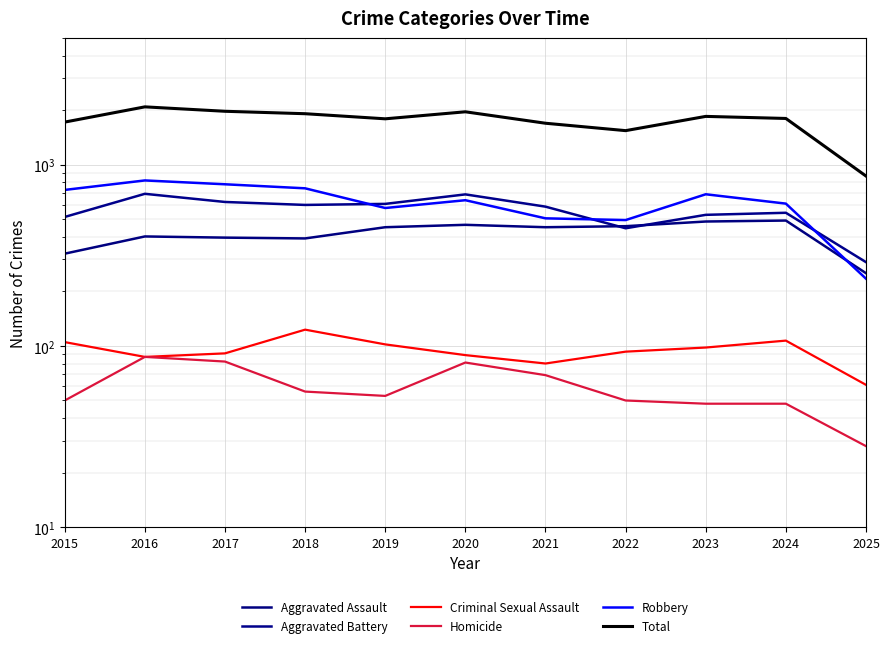

How many values in the Aggravated Assault series exceed 452?

4